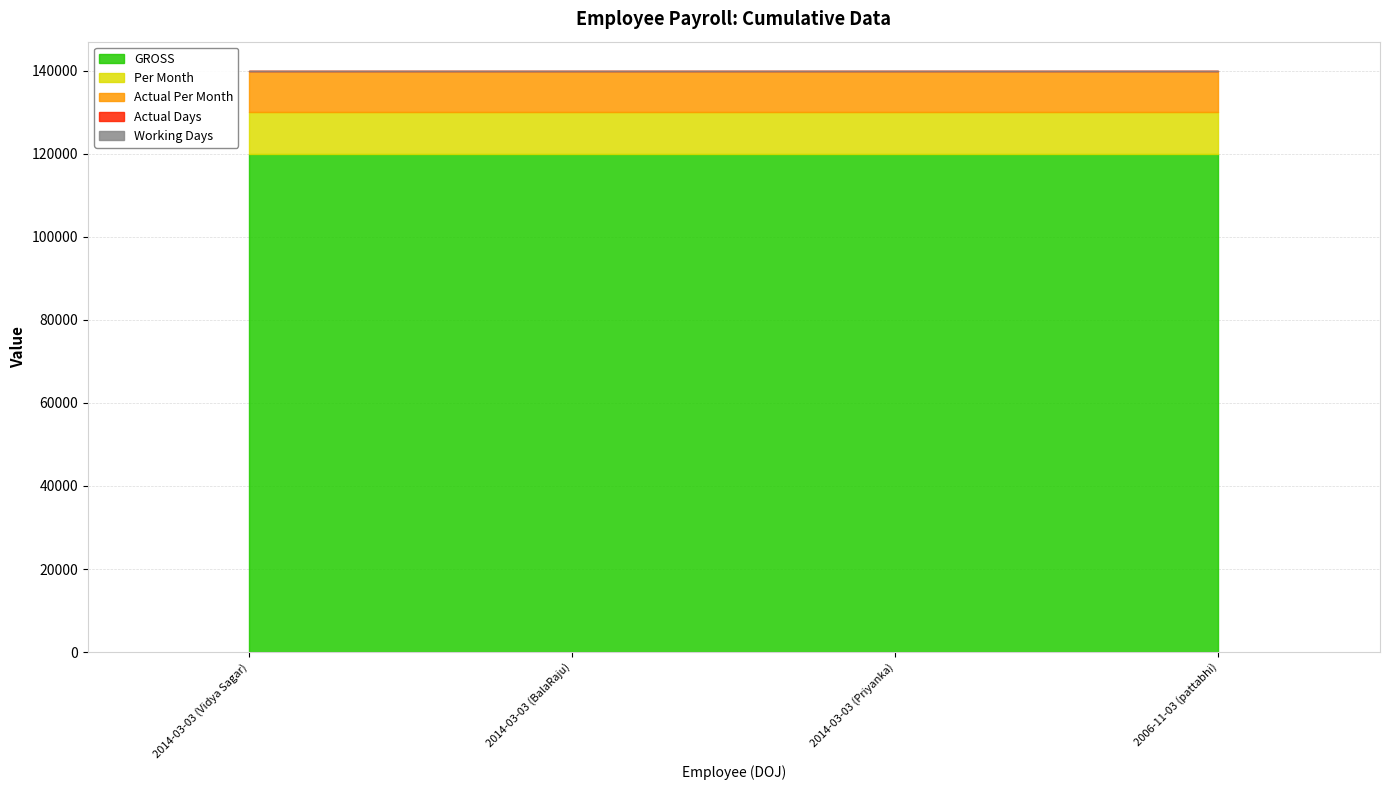

What are all the series names shown in the legend?

GROSS, Per Month, Actual Per Month, Actual Days, Working Days